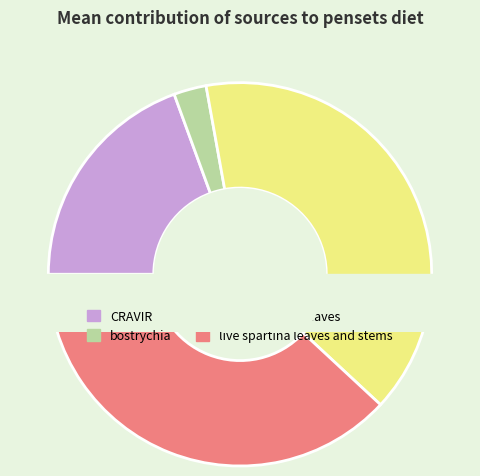

What percentage is the live mangrove leaves slice, to the nearest percent?

40%